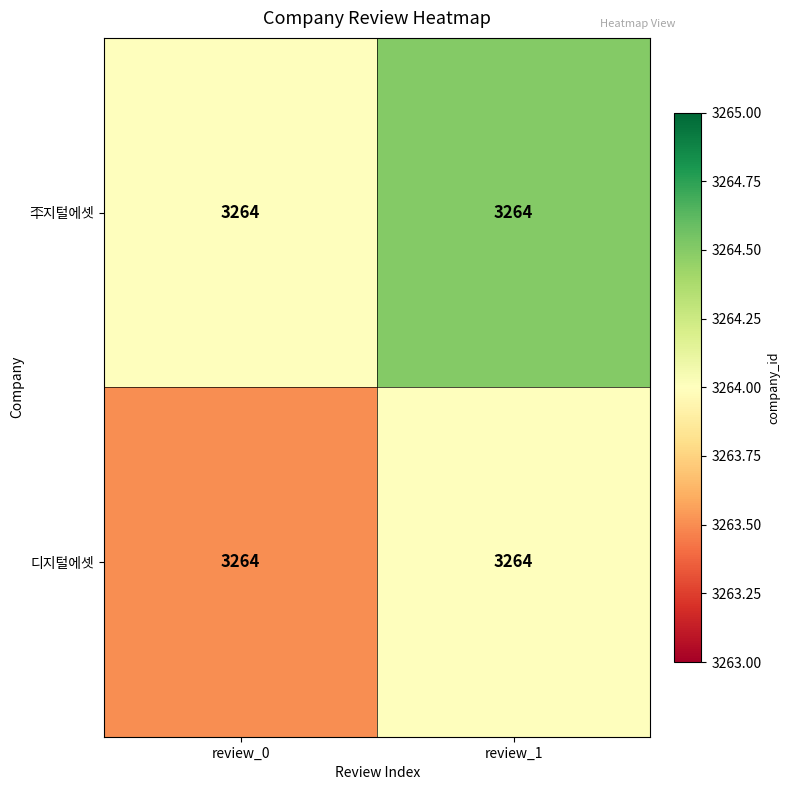

Count the 디지털에셋 values in the range 3263 to 3264.

2